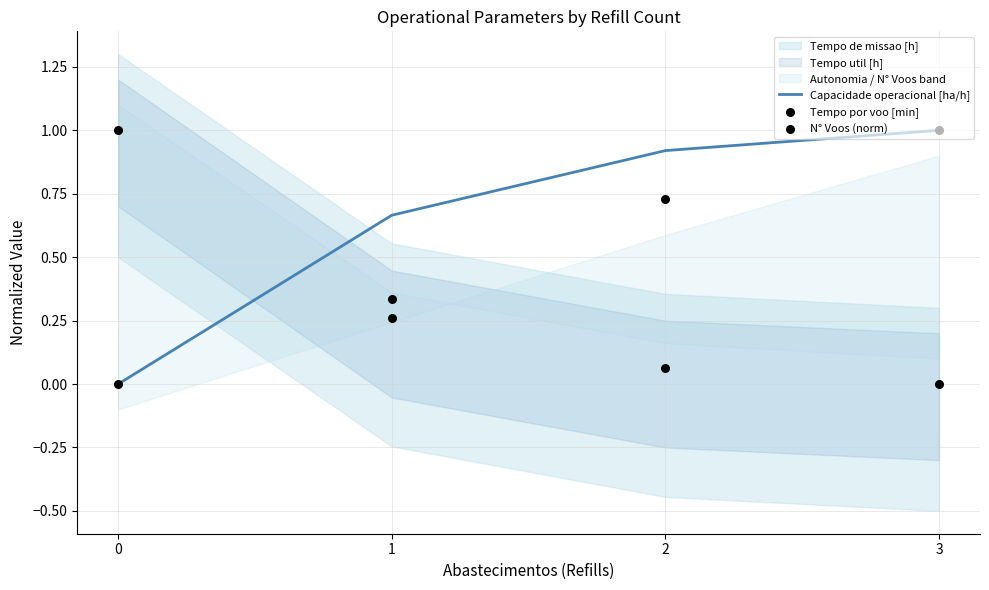

Which series has the largest total across all categories?

Capacidade operacional [ha/h]